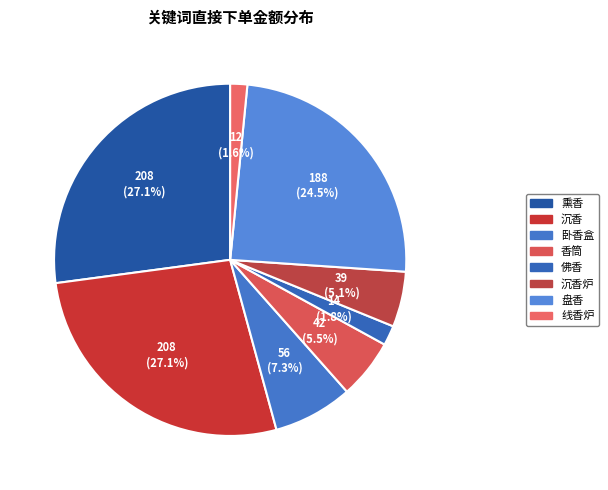

Is there any slice that represents more than half of the pie?

No